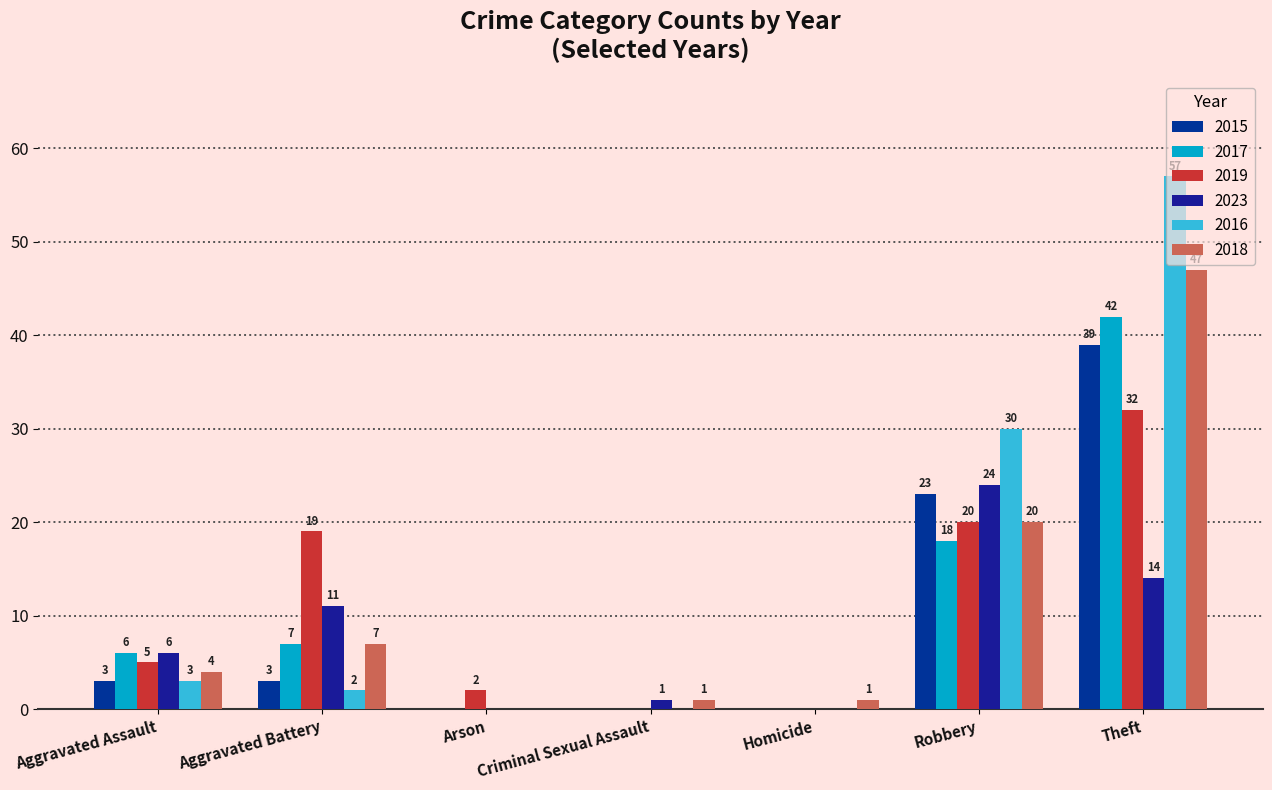

What is the label of the 2nd bar from the right?

Robbery